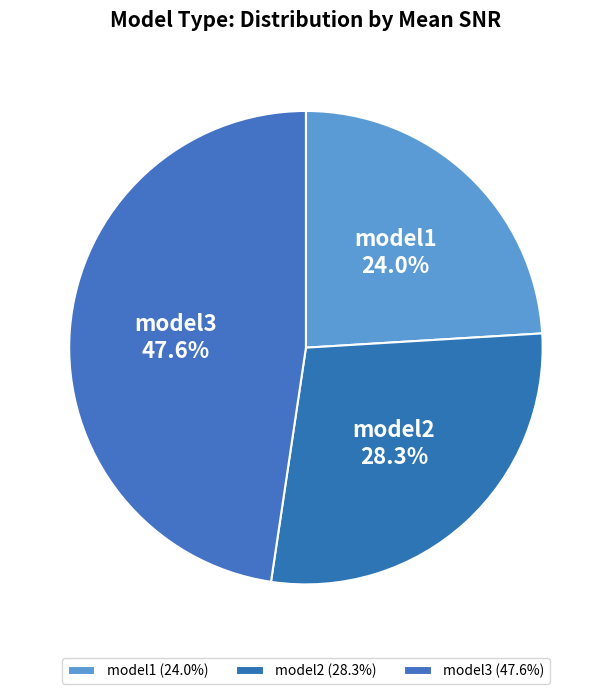

To the nearest percent, what is the average slice percentage?

33%